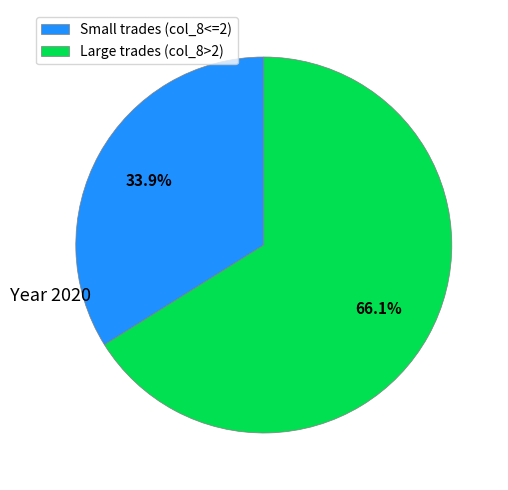

To the nearest percent, what is the difference between the largest and smallest slice percentages?

32%